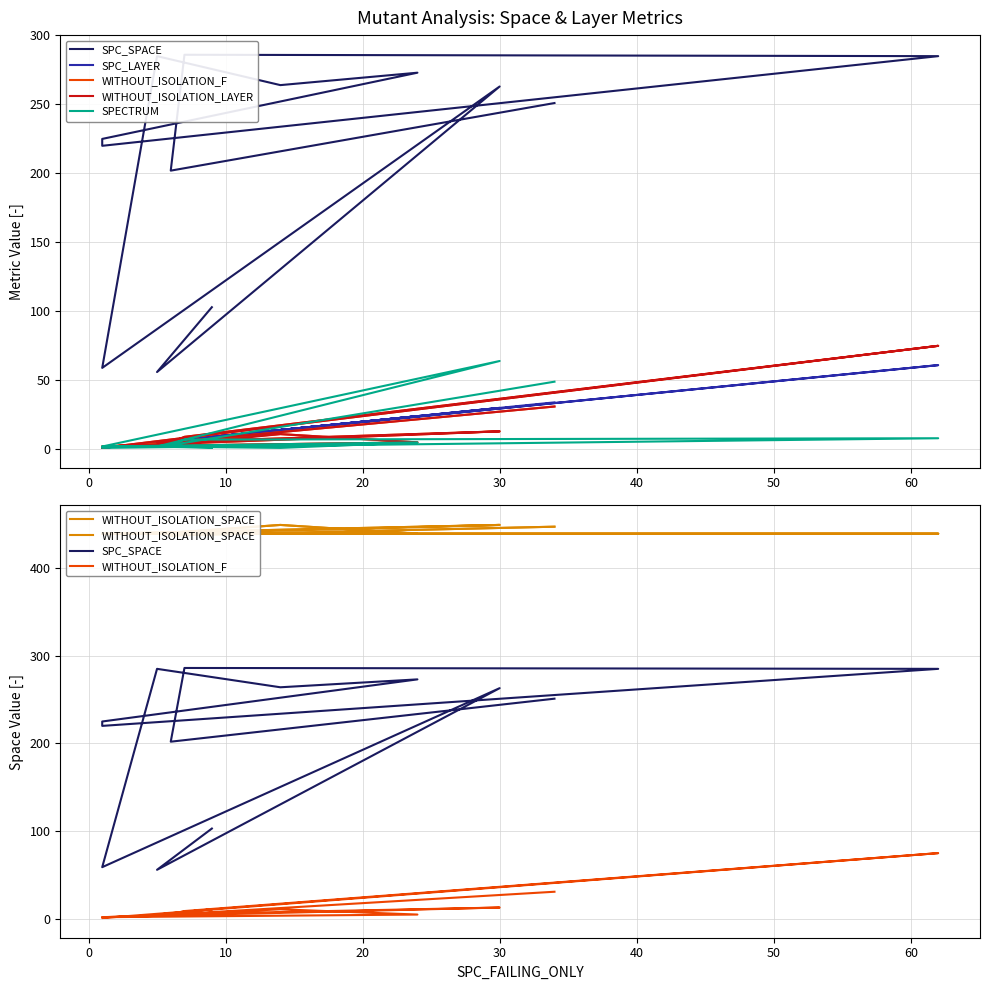

Which series has the largest total across all categories?

WITHOUT_ISOLATION_SPACE